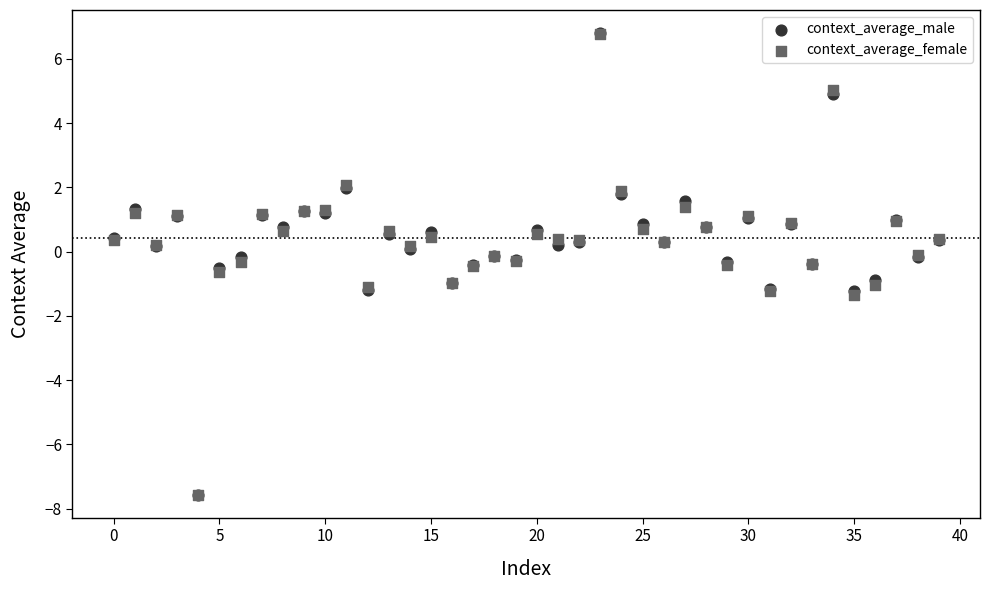

What are all the series names shown in the legend?

context_average_male, context_average_female